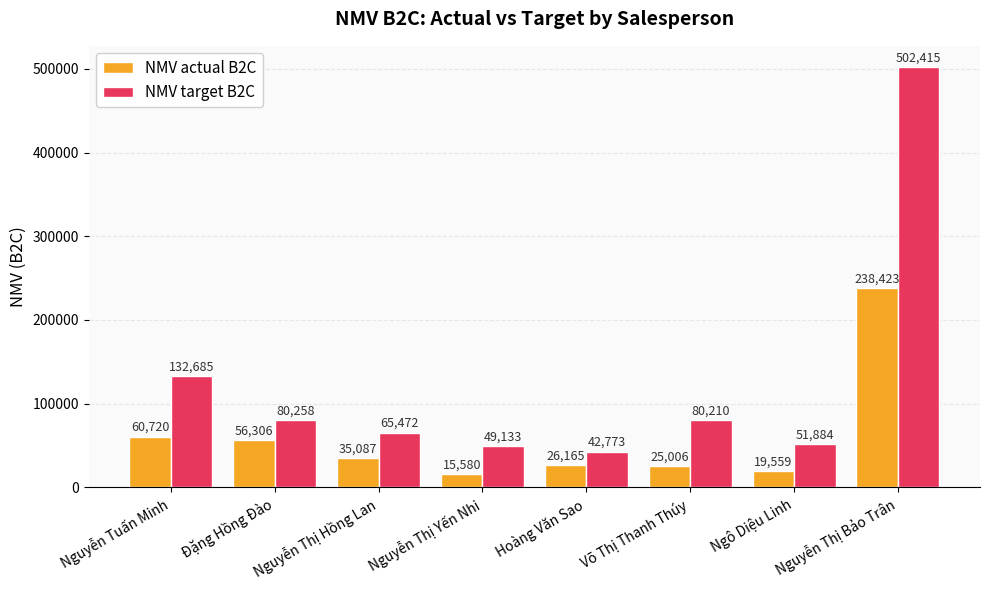

What position from the left is Nguyễn Thị Hồng Lan?

3